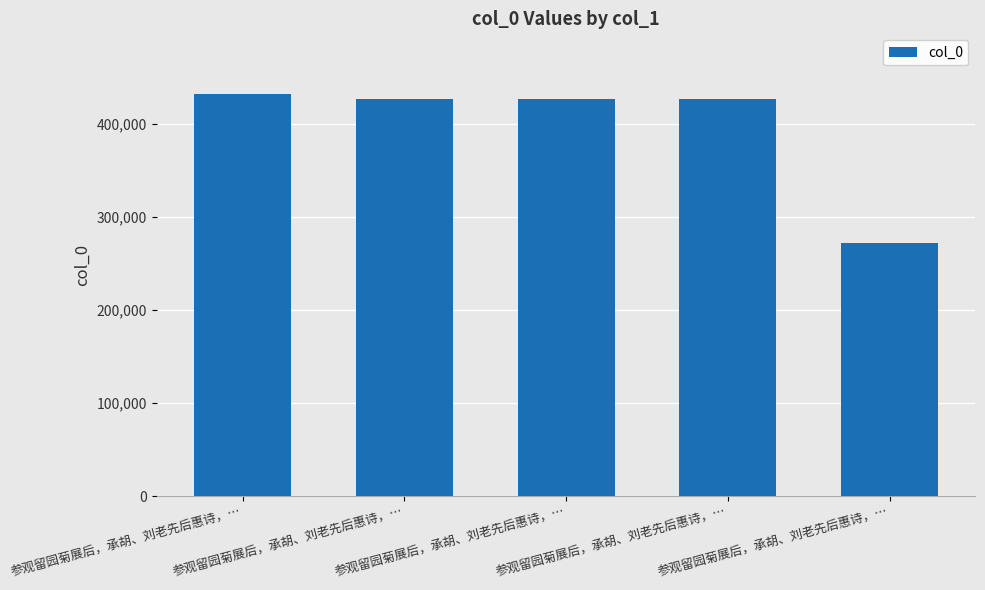

List the labels in order of value, smallest first.

参观留园菊展后，承胡、刘老先后惠诗，…, 参观留园菊展后，承胡、刘老先后惠诗，…, 参观留园菊展后，承胡、刘老先后惠诗，…, 参观留园菊展后，承胡、刘老先后惠诗，…, 参观留园菊展后，承胡、刘老先后惠诗，…